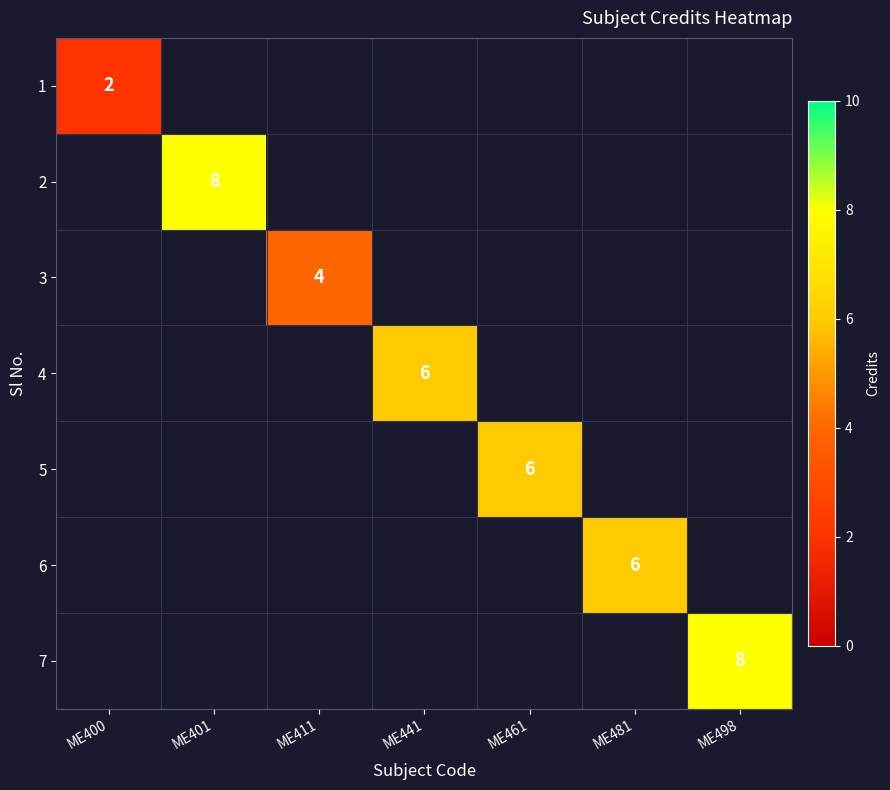

True or false: 1 has a value of 1 at ME400.

False